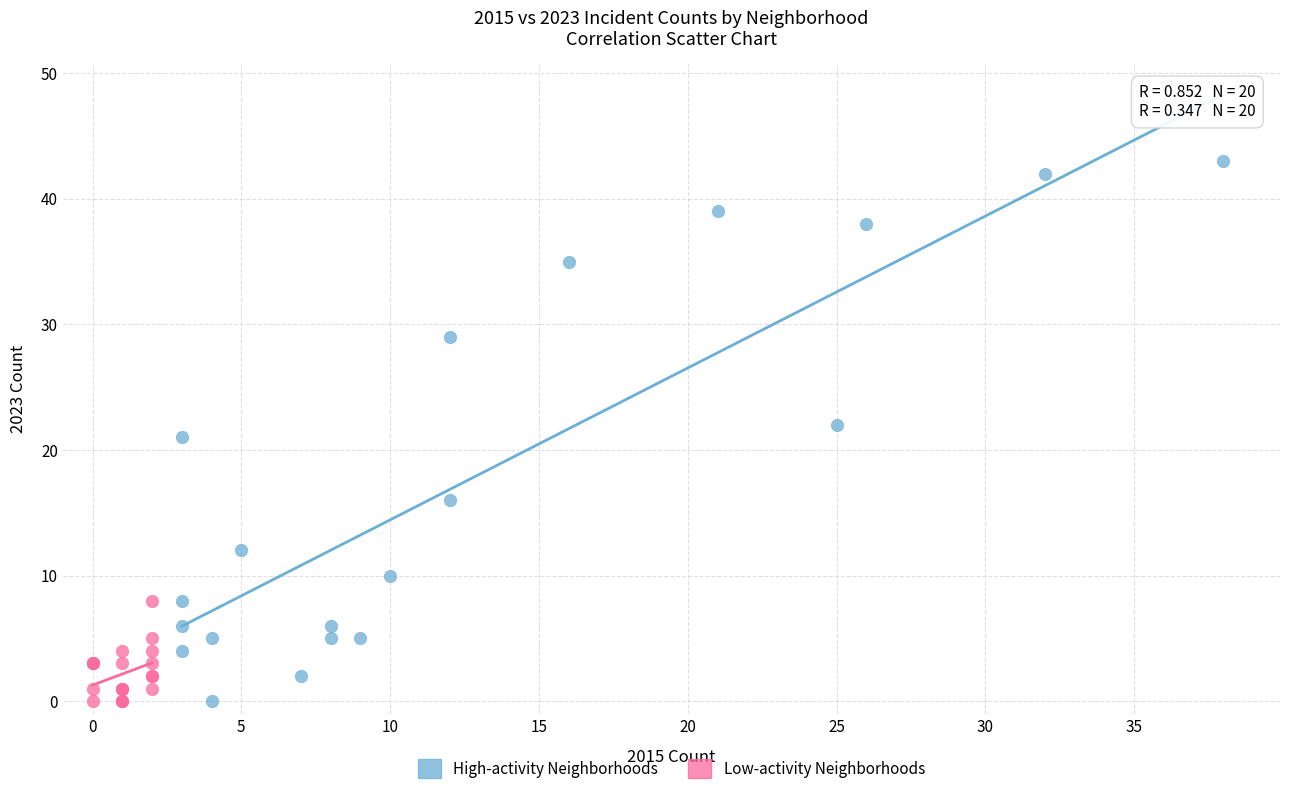

What are all the series names shown in the legend?

High-activity Neighborhoods, Low-activity Neighborhoods